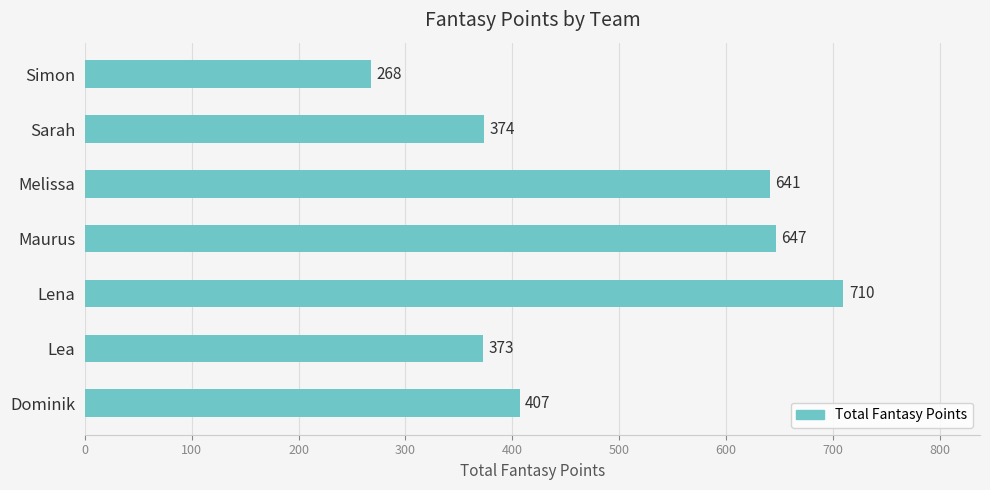

Are the bars horizontal?

Yes